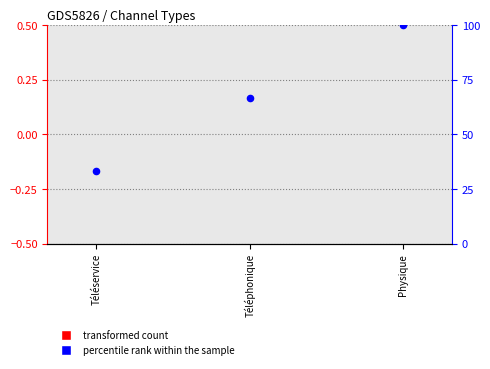

Which series contains the lowest Y value?

transformed count